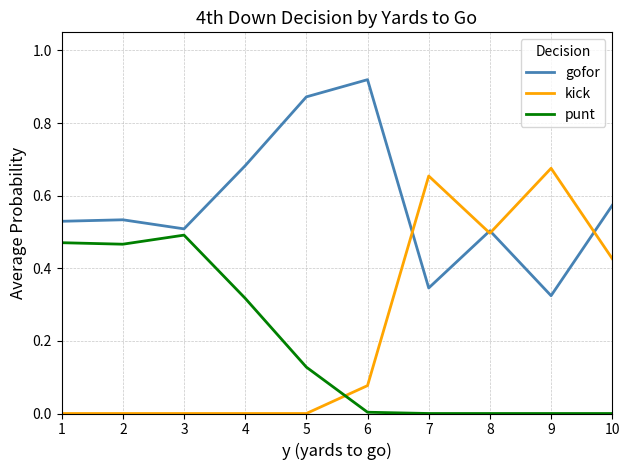

What are all the series names shown in the legend?

gofor, kick, punt